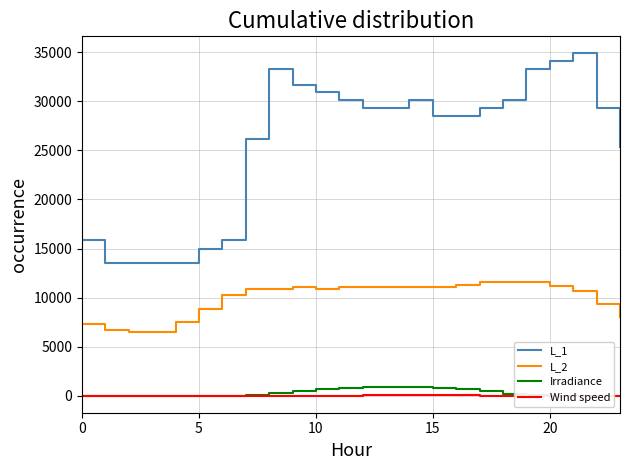

Which series has the largest total across all categories?

L_1